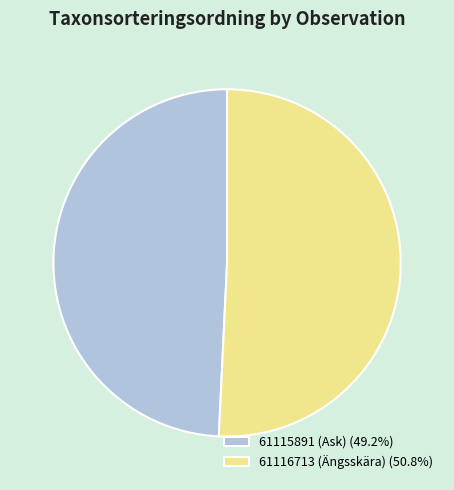

Does 61115891 (Ask) (49.2%) account for over 50% of the chart?

No